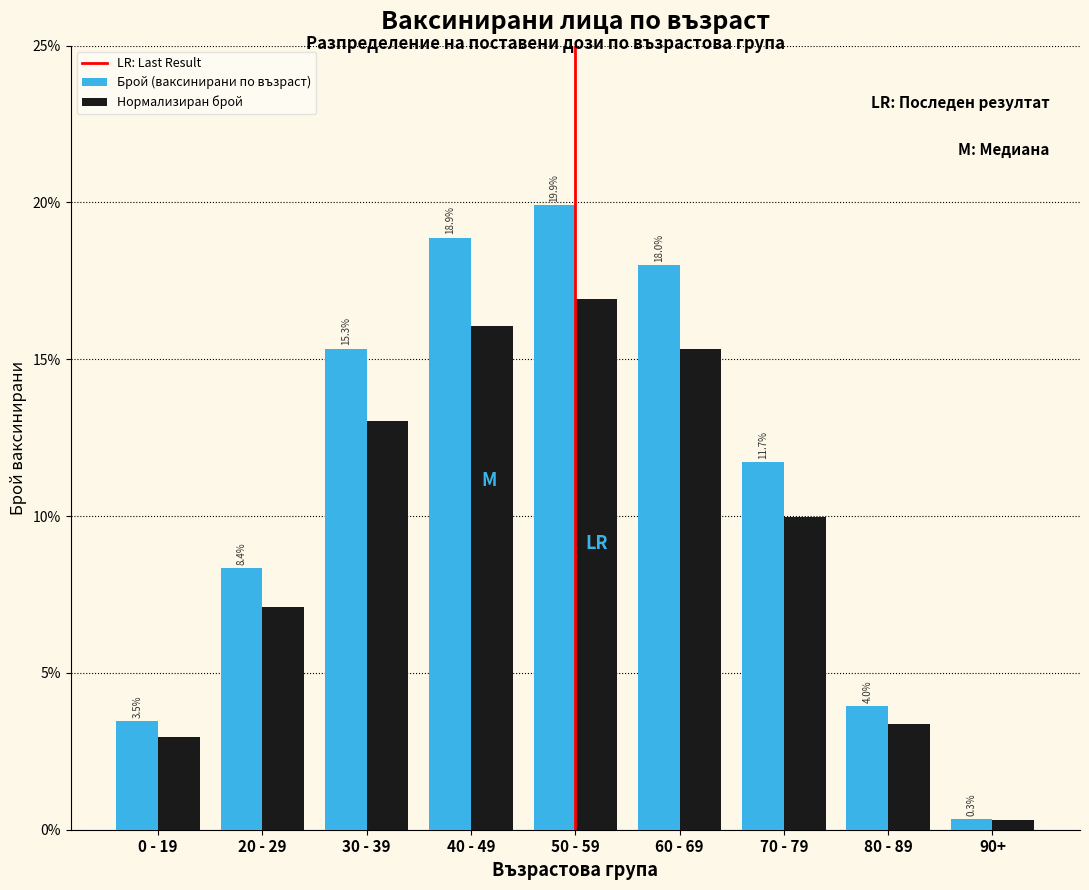

Does the chart contain stacked bars?

No